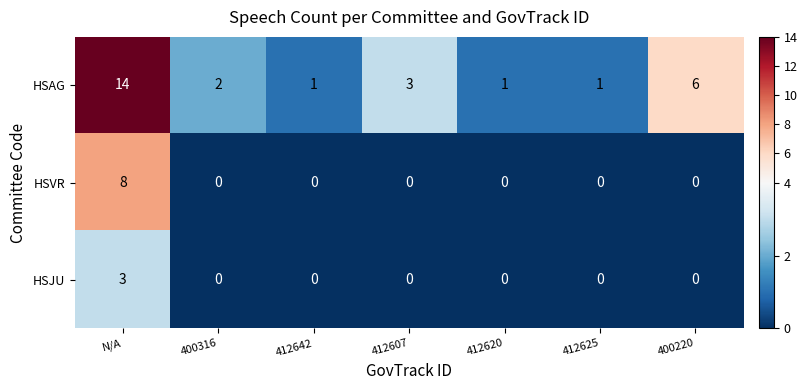

Reading left to right, transcribe all the data shown in this chart.

HSAG: N/A=14	400316=2	412642=1	412607=3	412620=1	412625=1	400220=6
HSVR: N/A=8	400316=0	412642=0	412607=0	412620=0	412625=0	400220=0
HSJU: N/A=3	400316=0	412642=0	412607=0	412620=0	412625=0	400220=0